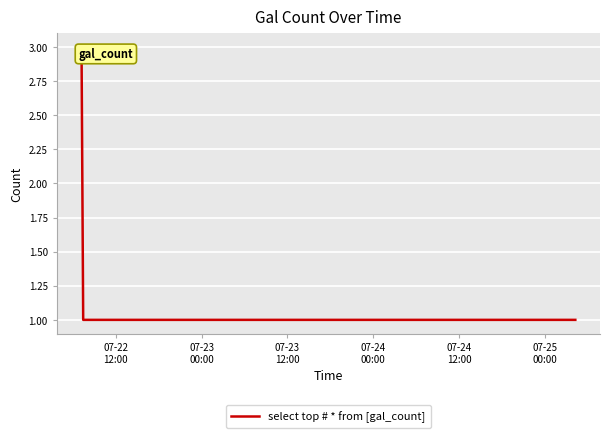

What is the sum of all values?

5